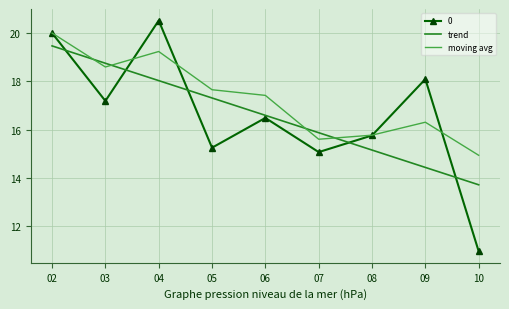

What is the sum of all trend values?

149.3